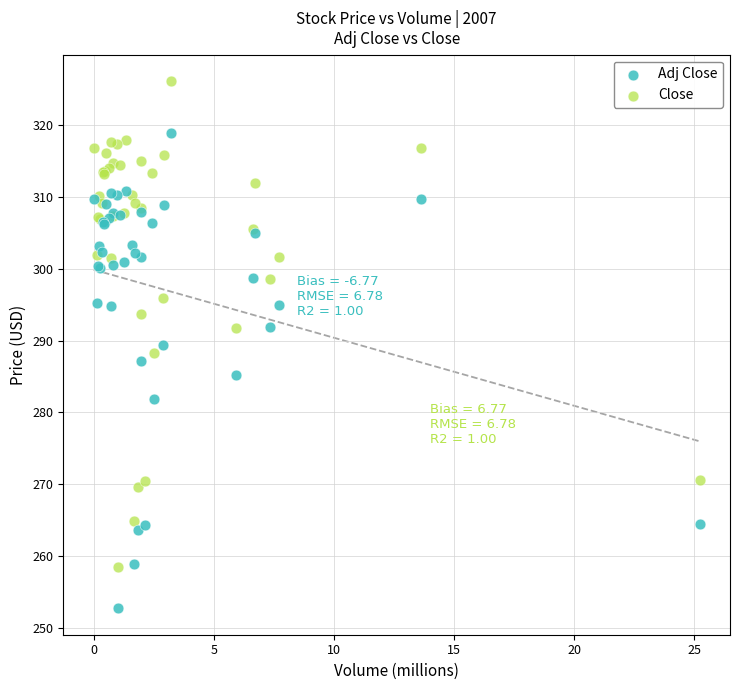

Which series contains the highest Y value?

Close